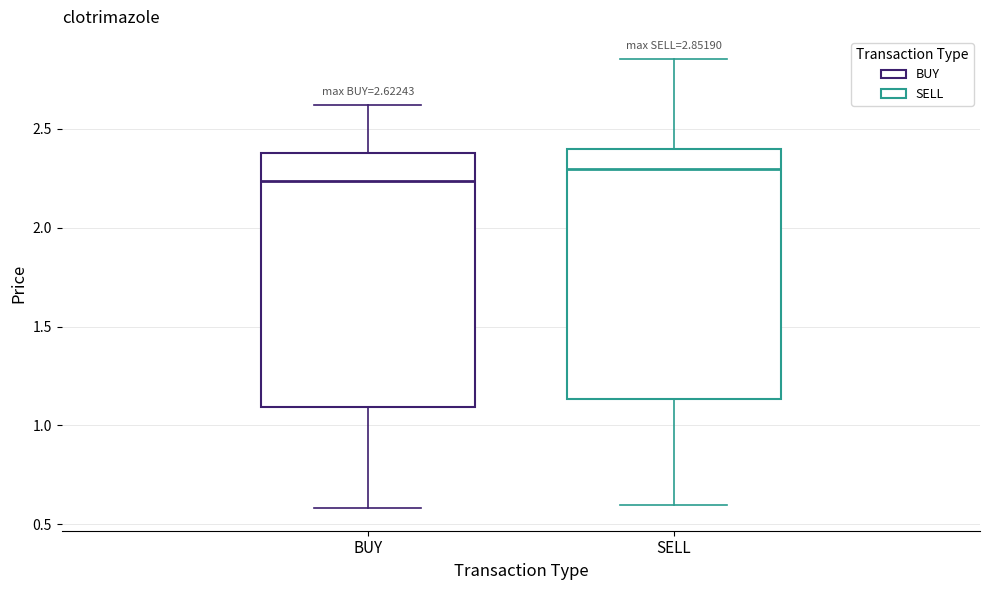

Which box's median line is the lowest?

BUY